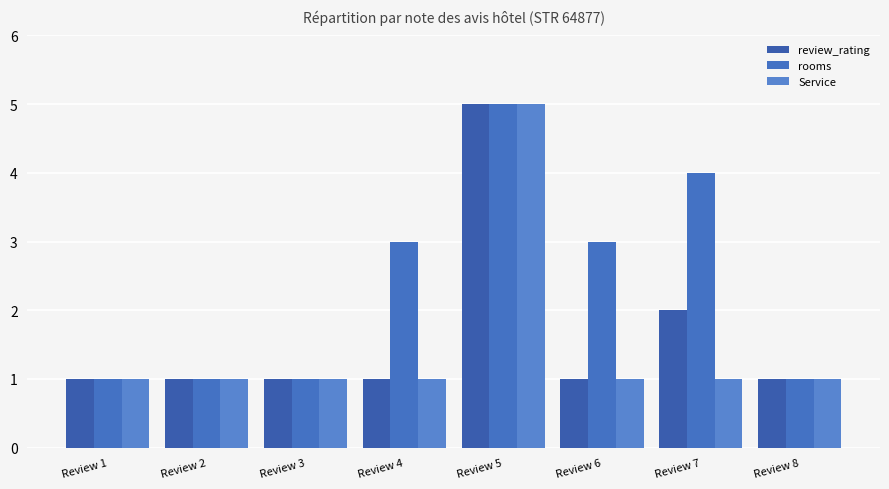

What is the maximum value shown in the chart?

5